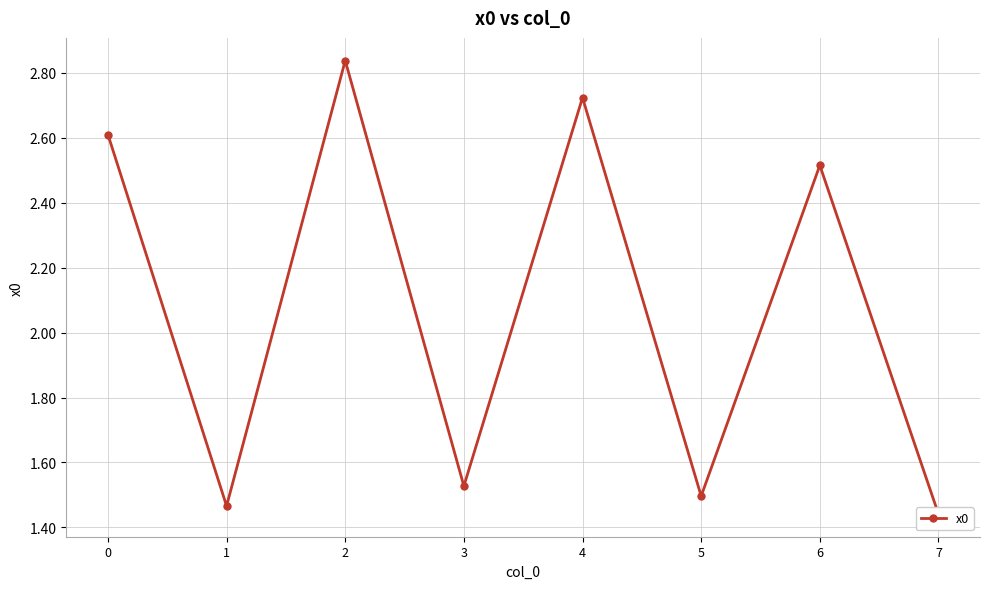

Reading left to right, extract all data points from this chart.

0=2.6	1=1.5	2=2.8	3=1.5	4=2.7	5=1.5	6=2.5	7=1.4